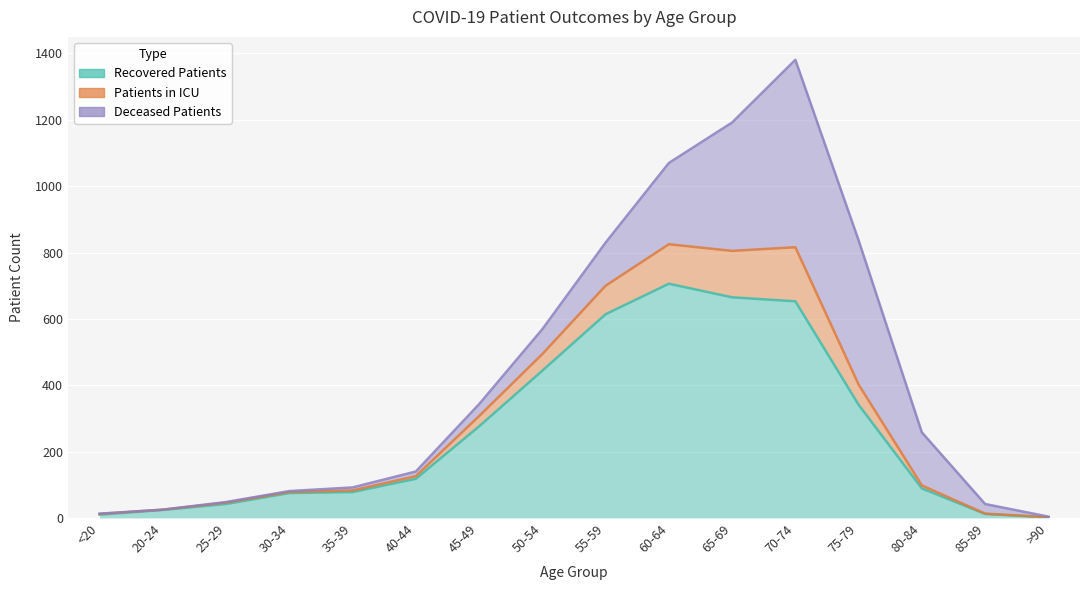

Is the value of patients_in_icu at 85-89 greater than the value of recovered_patients at >90?

Yes